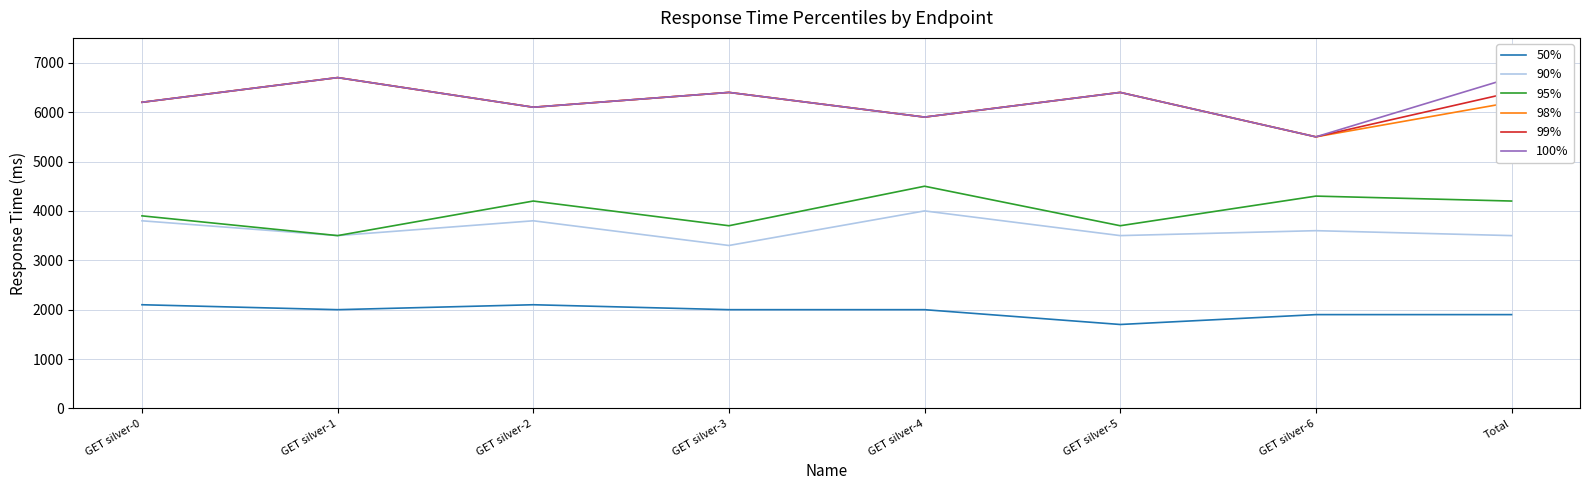

The value of 99% at GET silver-0 is 3470. True or false?

False